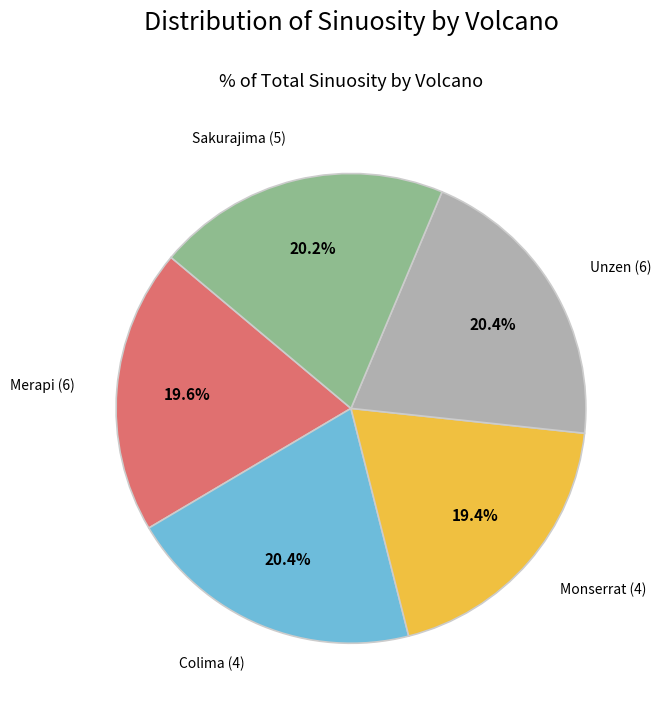

Does any single category account for the majority?

No